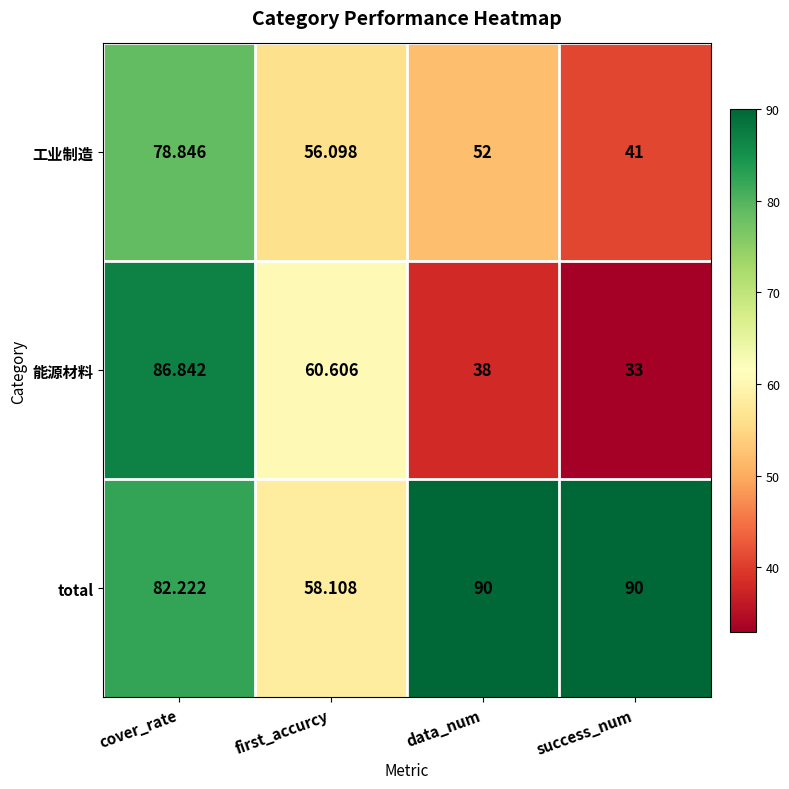

At which label is 能源材料 closest to 59?

first_accurcy